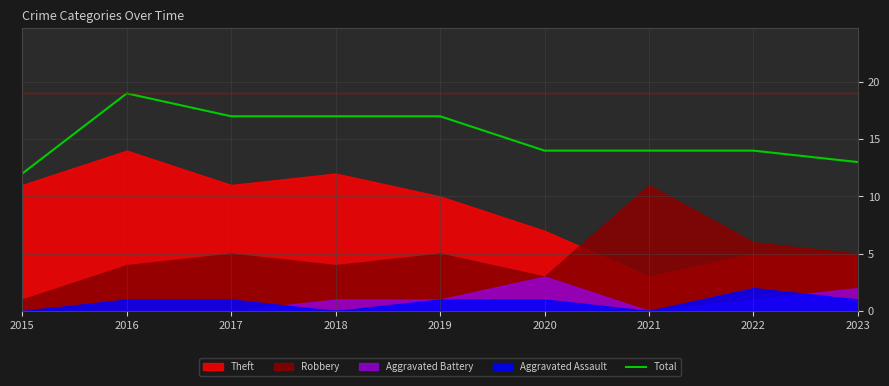

What is the change in value from 2017 to 2021?

-3